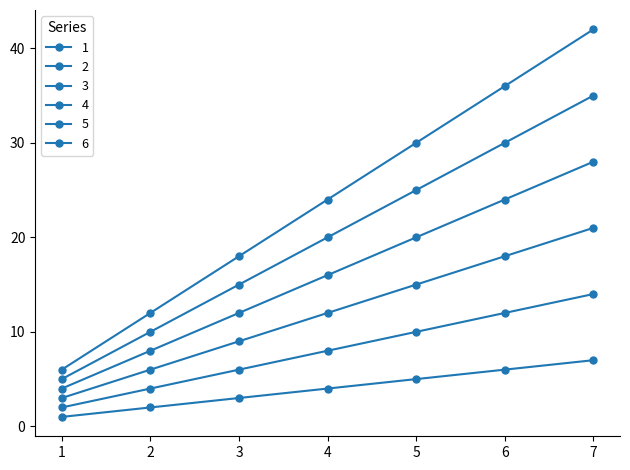

How many lines are shown in the chart?

6